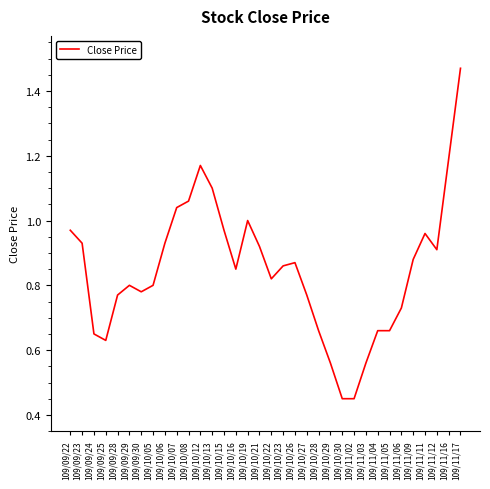

What position from the left is 109/10/05?

8